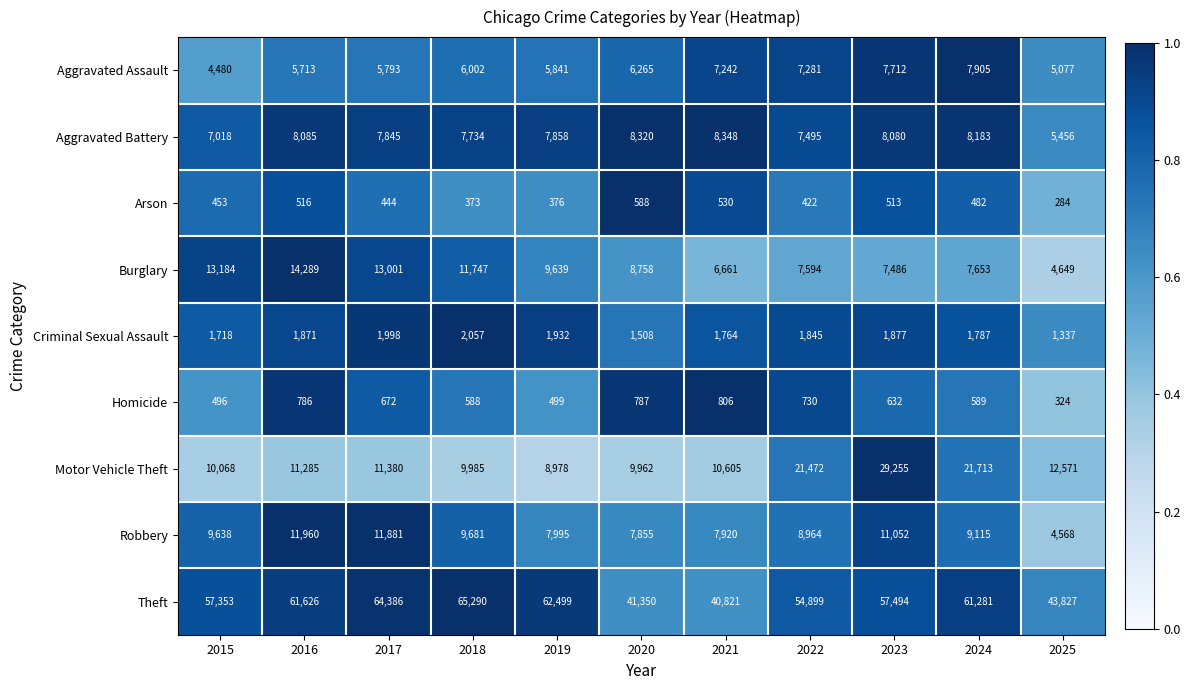

What is the approximate value of Aggravated Battery at 2016, to the nearest 50?

8100